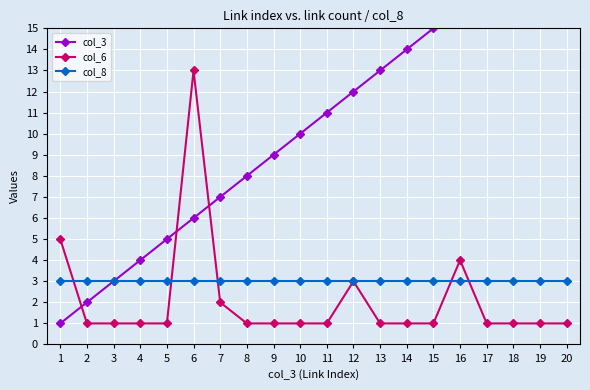

True or false: col_8 has more than 2 interior local peaks.

False